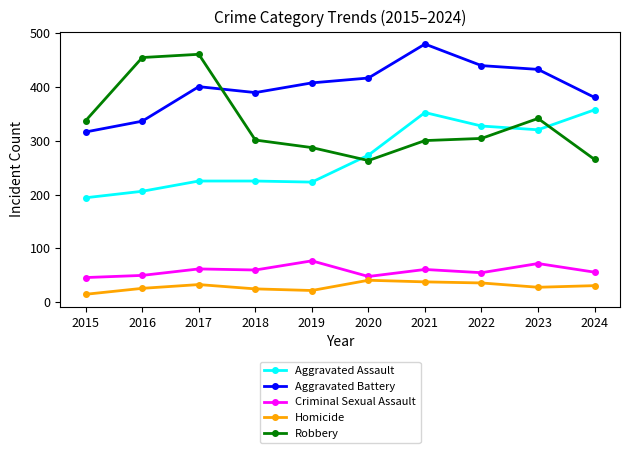

Between 2019 and 2024, which series saw the biggest shift?

Aggravated Assault